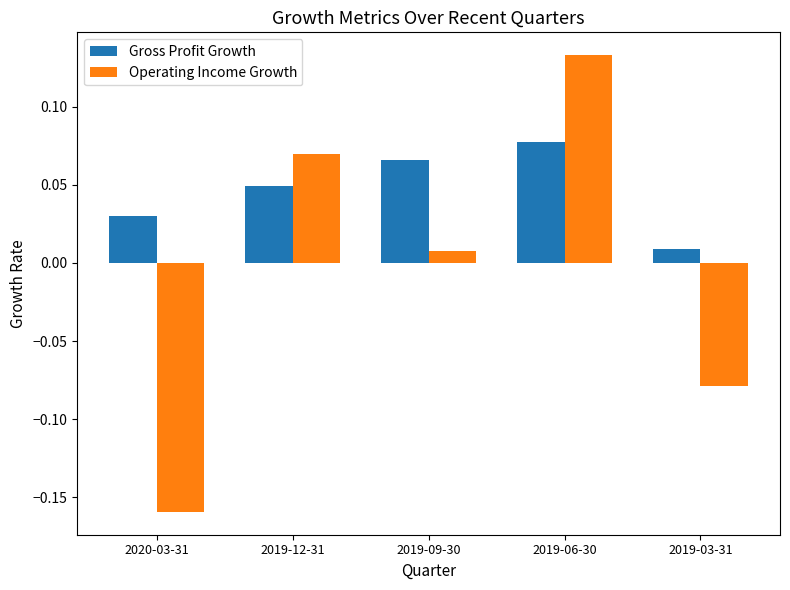

Between 2019-09-30 and 2019-06-30, which series saw the biggest shift?

Operating Income Growth